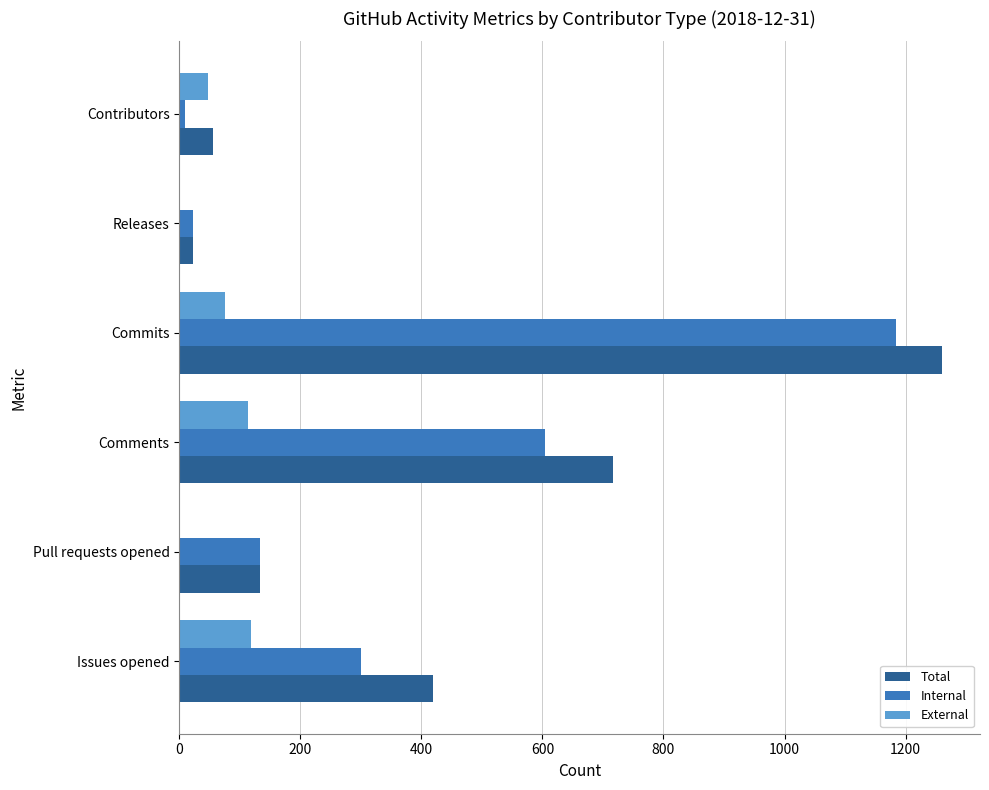

What is the sum of all External values?

354